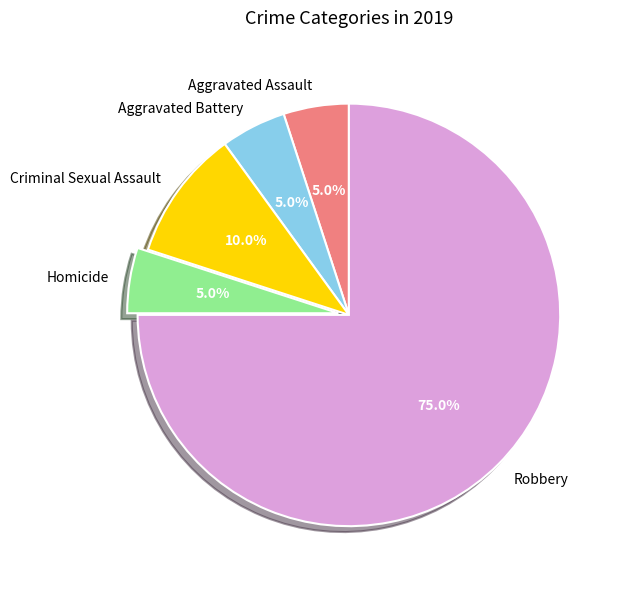

Count the number of slices in the pie.

5